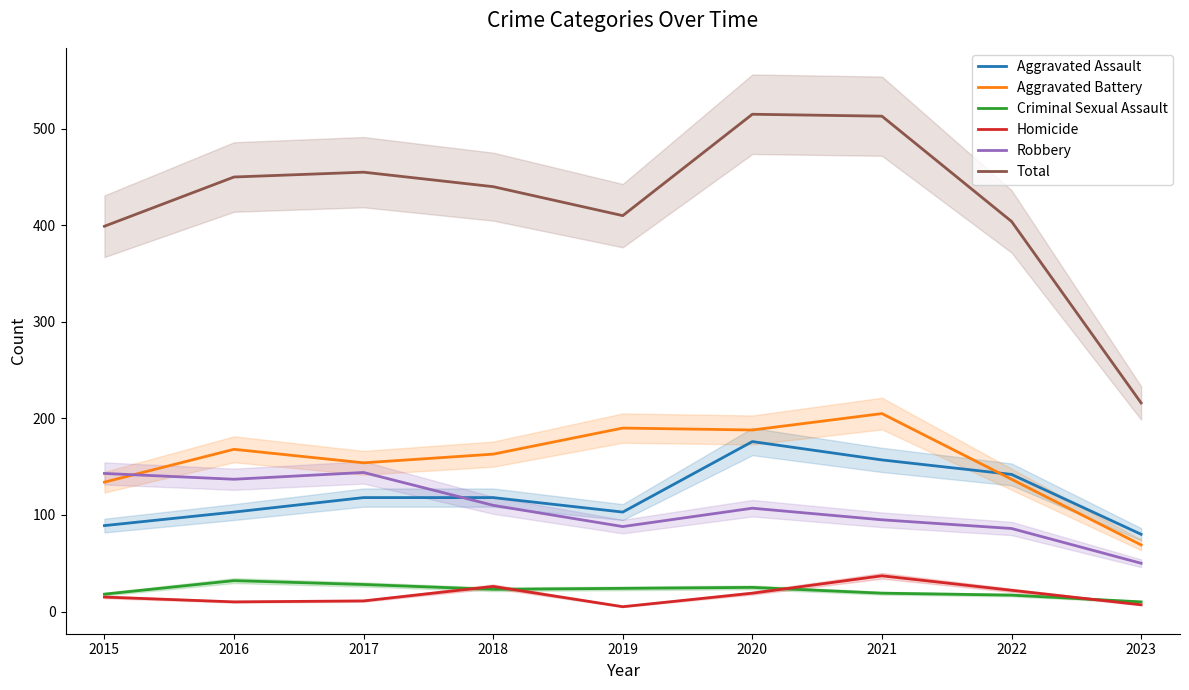

At which category is the sum across all series the highest?

2020